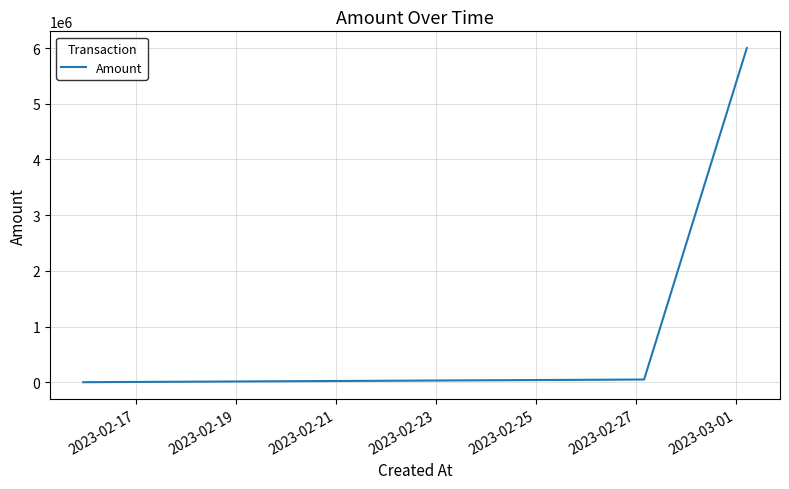

What is the greatest value displayed?

6000000